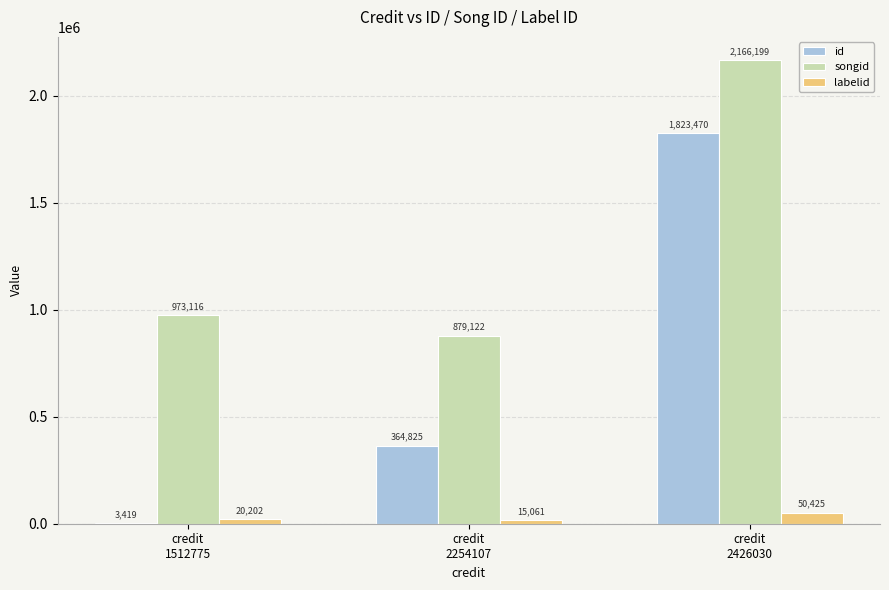

Which category has the highest value across all series?

credit
2426030